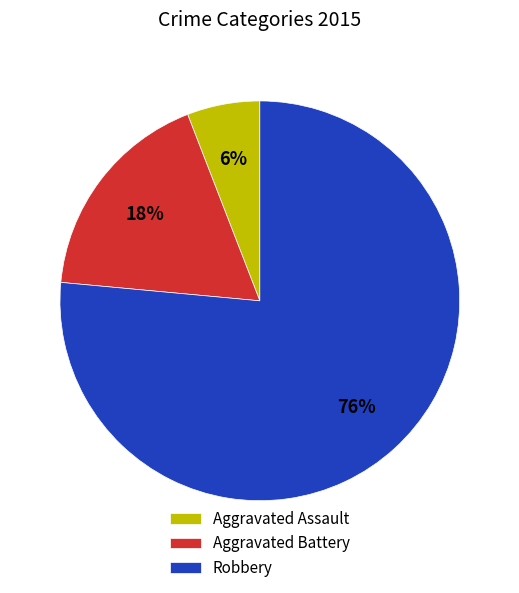

Approximately how many times larger is the value at Aggravated Battery compared to Robbery?

0.2